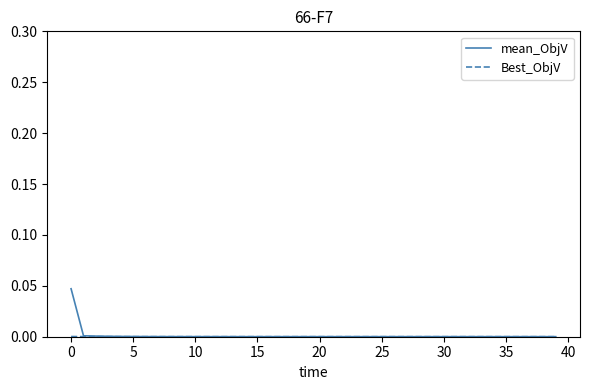

Which series has the largest range (max minus min)?

mean_ObjV